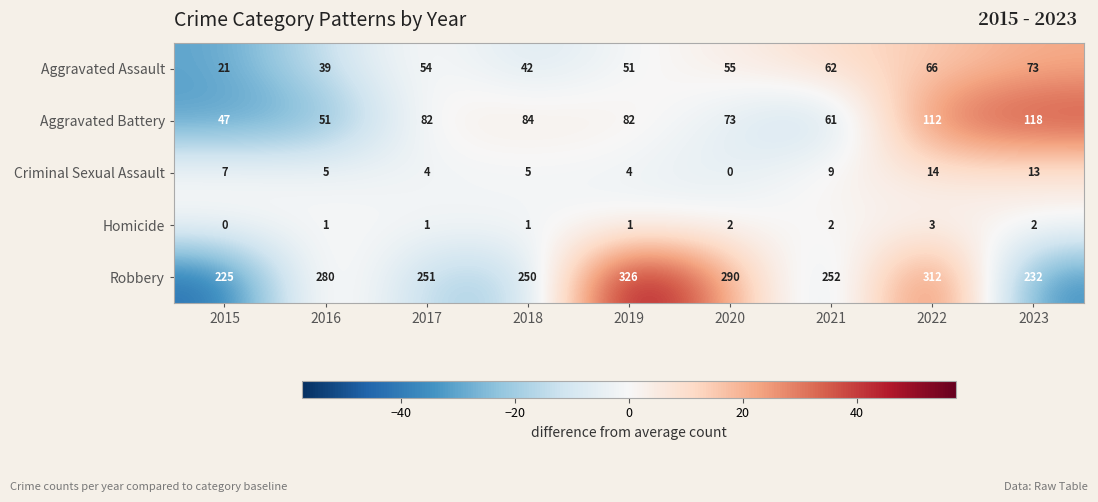

Read the Robbery value at 2019, to the nearest 50.

350